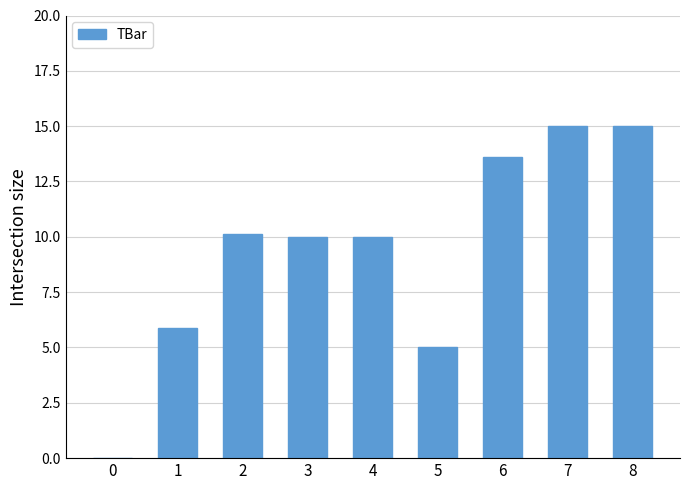

What is the maximum value shown in the chart?

15.0